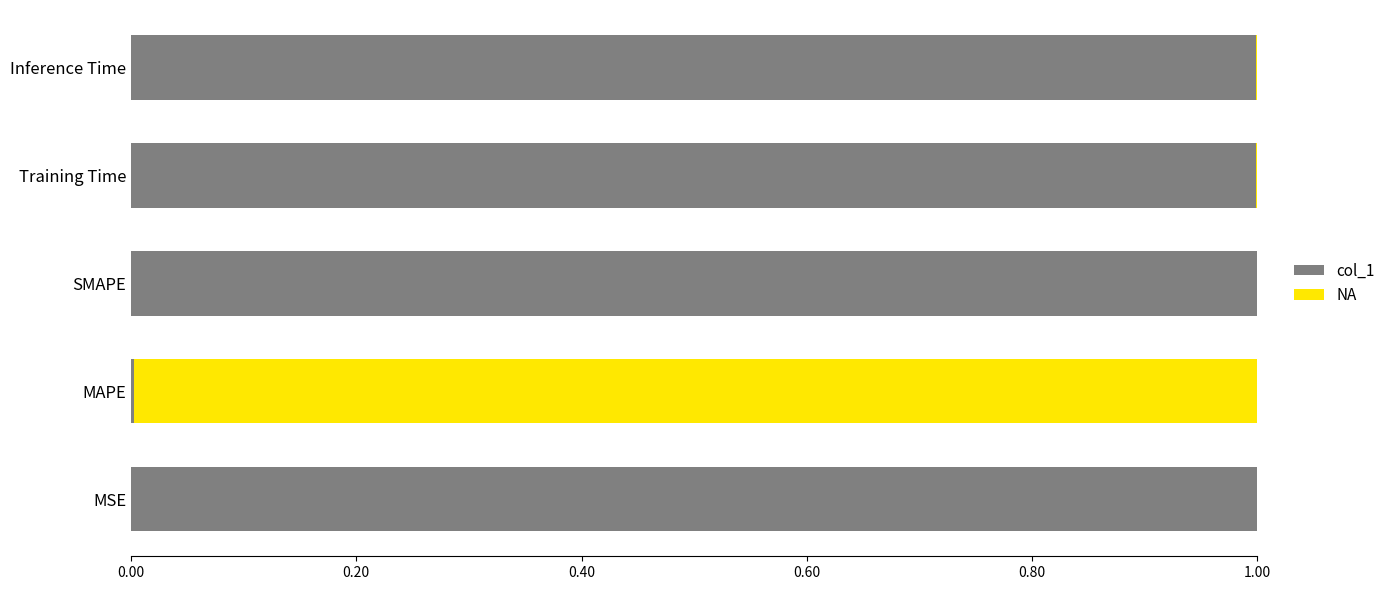

What is the sum of all NA values?

4.0